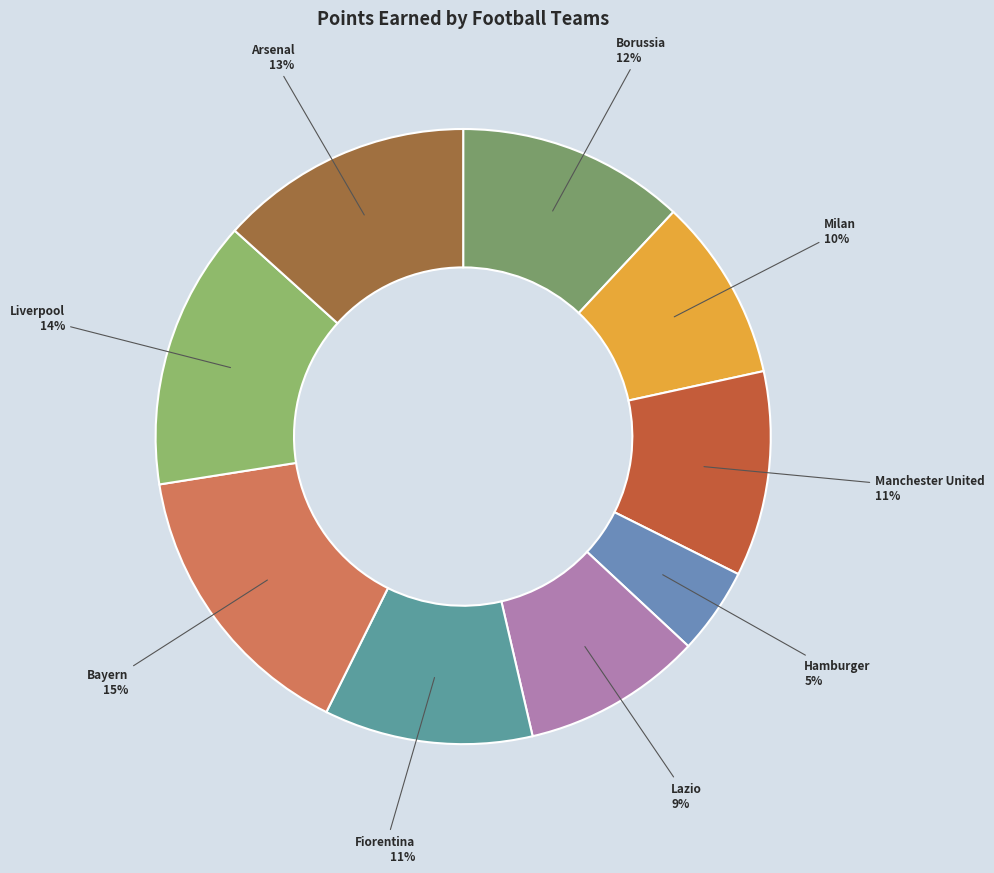

How many slices are in this pie chart?

9